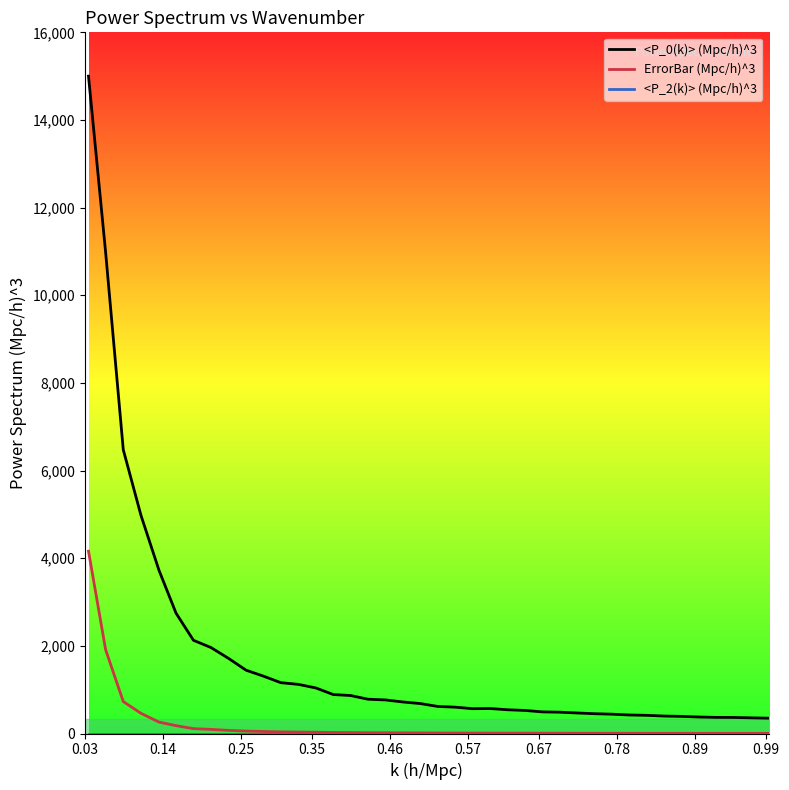

Which series has the largest range (max minus min)?

<P_0(k)> (Mpc/h)^3